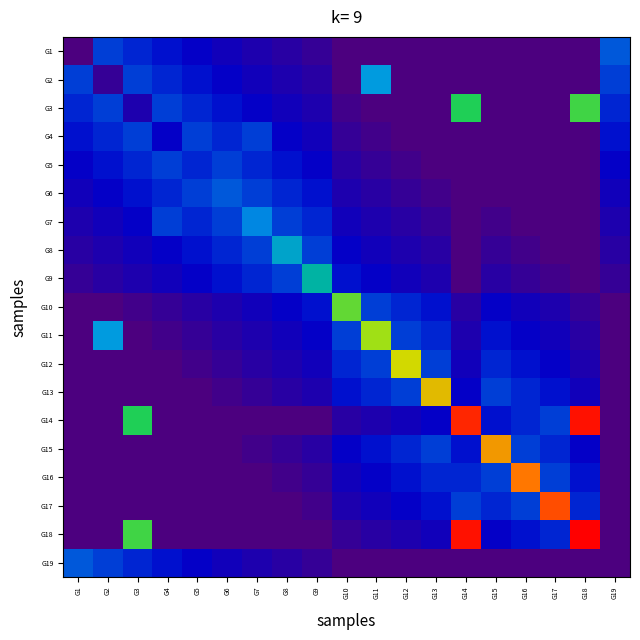

Reading left to right, what are all the values shown in this chart?

G1: G1=0.0	G2=0.2	G3=0.2	G4=0.2	G5=0.2	G6=0.1	G7=0.1	G8=0.1	G9=0.1	G10=0.0	G11=0.0	G12=0.0	G13=0.0	G14=0.0	G15=0.0	G16=0.0	G17=0.0	G18=0.0	G19=0.3
G2: G1=0.2	G2=0.1	G3=0.2	G4=0.2	G5=0.2	G6=0.2	G7=0.1	G8=0.1	G9=0.1	G10=0.0	G11=0.3	G12=0.0	G13=0.0	G14=0.0	G15=0.0	G16=0.0	G17=0.0	G18=0.0	G19=0.2
G3: G1=0.2	G2=0.2	G3=0.1	G4=0.2	G5=0.2	G6=0.2	G7=0.2	G8=0.1	G9=0.1	G10=0.0	G11=0.0	G12=0.0	G13=0.0	G14=0.5	G15=0.0	G16=0.0	G17=0.0	G18=0.6	G19=0.2
G4: G1=0.2	G2=0.2	G3=0.2	G4=0.2	G5=0.2	G6=0.2	G7=0.2	G8=0.2	G9=0.1	G10=0.1	G11=0.0	G12=0.0	G13=0.0	G14=0.0	G15=0.0	G16=0.0	G17=0.0	G18=0.0	G19=0.2
G5: G1=0.2	G2=0.2	G3=0.2	G4=0.2	G5=0.2	G6=0.2	G7=0.2	G8=0.2	G9=0.2	G10=0.1	G11=0.1	G12=0.0	G13=0.0	G14=0.0	G15=0.0	G16=0.0	G17=0.0	G18=0.0	G19=0.2
G6: G1=0.1	G2=0.2	G3=0.2	G4=0.2	G5=0.2	G6=0.3	G7=0.2	G8=0.2	G9=0.2	G10=0.1	G11=0.1	G12=0.1	G13=0.0	G14=0.0	G15=0.0	G16=0.0	G17=0.0	G18=0.0	G19=0.1
G7: G1=0.1	G2=0.1	G3=0.2	G4=0.2	G5=0.2	G6=0.2	G7=0.3	G8=0.2	G9=0.2	G10=0.1	G11=0.1	G12=0.1	G13=0.1	G14=0.0	G15=0.0	G16=0.0	G17=0.0	G18=0.0	G19=0.1
G8: G1=0.1	G2=0.1	G3=0.1	G4=0.2	G5=0.2	G6=0.2	G7=0.2	G8=0.4	G9=0.2	G10=0.2	G11=0.1	G12=0.1	G13=0.1	G14=0.0	G15=0.1	G16=0.0	G17=0.0	G18=0.0	G19=0.1
G9: G1=0.1	G2=0.1	G3=0.1	G4=0.1	G5=0.2	G6=0.2	G7=0.2	G8=0.2	G9=0.4	G10=0.2	G11=0.2	G12=0.1	G13=0.1	G14=0.0	G15=0.1	G16=0.1	G17=0.0	G18=0.0	G19=0.1
G10: G1=0.0	G2=0.0	G3=0.0	G4=0.1	G5=0.1	G6=0.1	G7=0.1	G8=0.2	G9=0.2	G10=0.6	G11=0.2	G12=0.2	G13=0.2	G14=0.1	G15=0.2	G16=0.1	G17=0.1	G18=0.1	G19=0.0
G11: G1=0.0	G2=0.3	G3=0.0	G4=0.0	G5=0.1	G6=0.1	G7=0.1	G8=0.1	G9=0.2	G10=0.2	G11=0.6	G12=0.2	G13=0.2	G14=0.1	G15=0.2	G16=0.2	G17=0.1	G18=0.1	G19=0.0
G12: G1=0.0	G2=0.0	G3=0.0	G4=0.0	G5=0.0	G6=0.1	G7=0.1	G8=0.1	G9=0.1	G10=0.2	G11=0.2	G12=0.7	G13=0.2	G14=0.1	G15=0.2	G16=0.2	G17=0.2	G18=0.1	G19=0.0
G13: G1=0.0	G2=0.0	G3=0.0	G4=0.0	G5=0.0	G6=0.0	G7=0.1	G8=0.1	G9=0.1	G10=0.2	G11=0.2	G12=0.2	G13=0.7	G14=0.2	G15=0.2	G16=0.2	G17=0.2	G18=0.1	G19=0.0
G14: G1=0.0	G2=0.0	G3=0.5	G4=0.0	G5=0.0	G6=0.0	G7=0.0	G8=0.0	G9=0.0	G10=0.1	G11=0.1	G12=0.1	G13=0.2	G14=0.9	G15=0.2	G16=0.2	G17=0.2	G18=1.0	G19=0.0
G15: G1=0.0	G2=0.0	G3=0.0	G4=0.0	G5=0.0	G6=0.0	G7=0.0	G8=0.1	G9=0.1	G10=0.2	G11=0.2	G12=0.2	G13=0.2	G14=0.2	G15=0.8	G16=0.2	G17=0.2	G18=0.2	G19=0.0
G16: G1=0.0	G2=0.0	G3=0.0	G4=0.0	G5=0.0	G6=0.0	G7=0.0	G8=0.0	G9=0.1	G10=0.1	G11=0.2	G12=0.2	G13=0.2	G14=0.2	G15=0.2	G16=0.8	G17=0.2	G18=0.2	G19=0.0
G17: G1=0.0	G2=0.0	G3=0.0	G4=0.0	G5=0.0	G6=0.0	G7=0.0	G8=0.0	G9=0.0	G10=0.1	G11=0.1	G12=0.2	G13=0.2	G14=0.2	G15=0.2	G16=0.2	G17=0.9	G18=0.2	G19=0.0
G18: G1=0.0	G2=0.0	G3=0.6	G4=0.0	G5=0.0	G6=0.0	G7=0.0	G8=0.0	G9=0.0	G10=0.1	G11=0.1	G12=0.1	G13=0.1	G14=1.0	G15=0.2	G16=0.2	G17=0.2	G18=1.0	G19=0.0
G19: G1=0.3	G2=0.2	G3=0.2	G4=0.2	G5=0.2	G6=0.1	G7=0.1	G8=0.1	G9=0.1	G10=0.0	G11=0.0	G12=0.0	G13=0.0	G14=0.0	G15=0.0	G16=0.0	G17=0.0	G18=0.0	G19=0.0